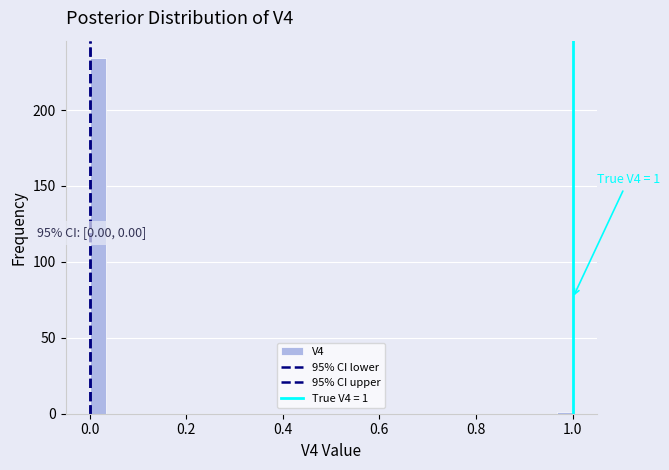

Read against the x-axis, roughly where is the centre of the tallest bar?

0.02